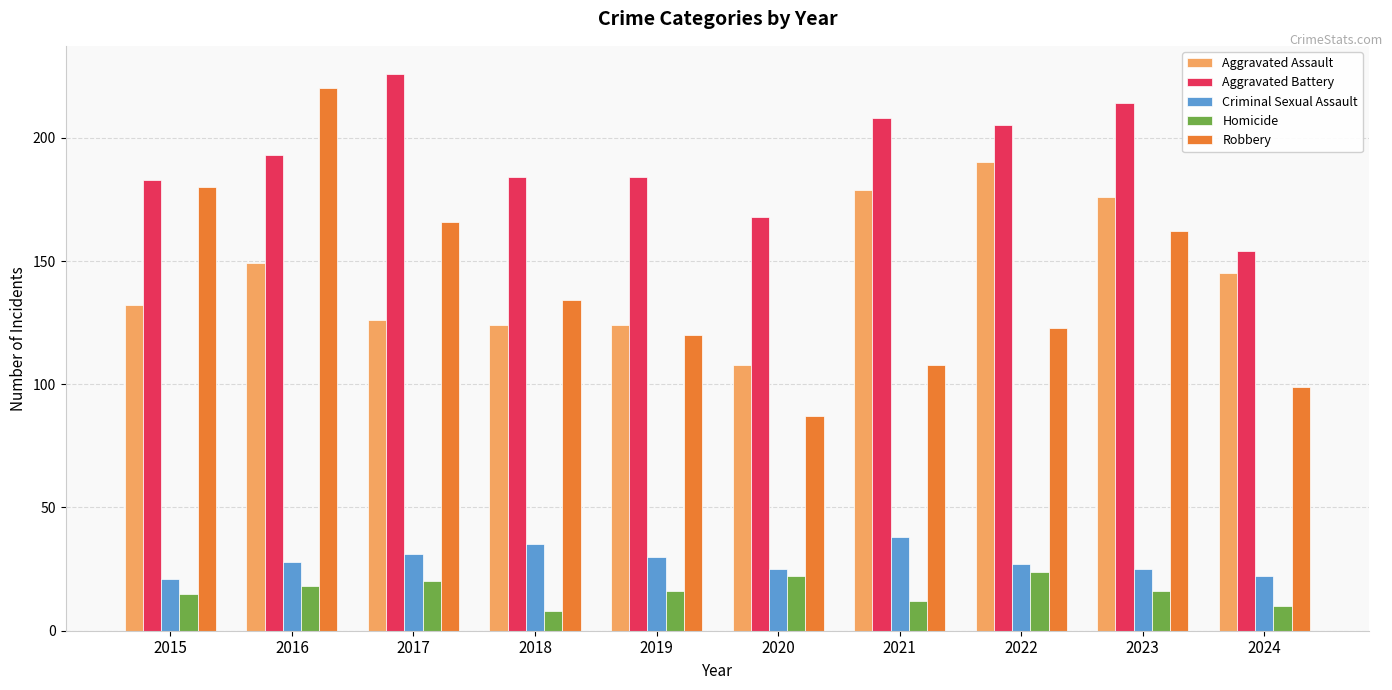

Which series has the largest total across all categories?

Aggravated Battery